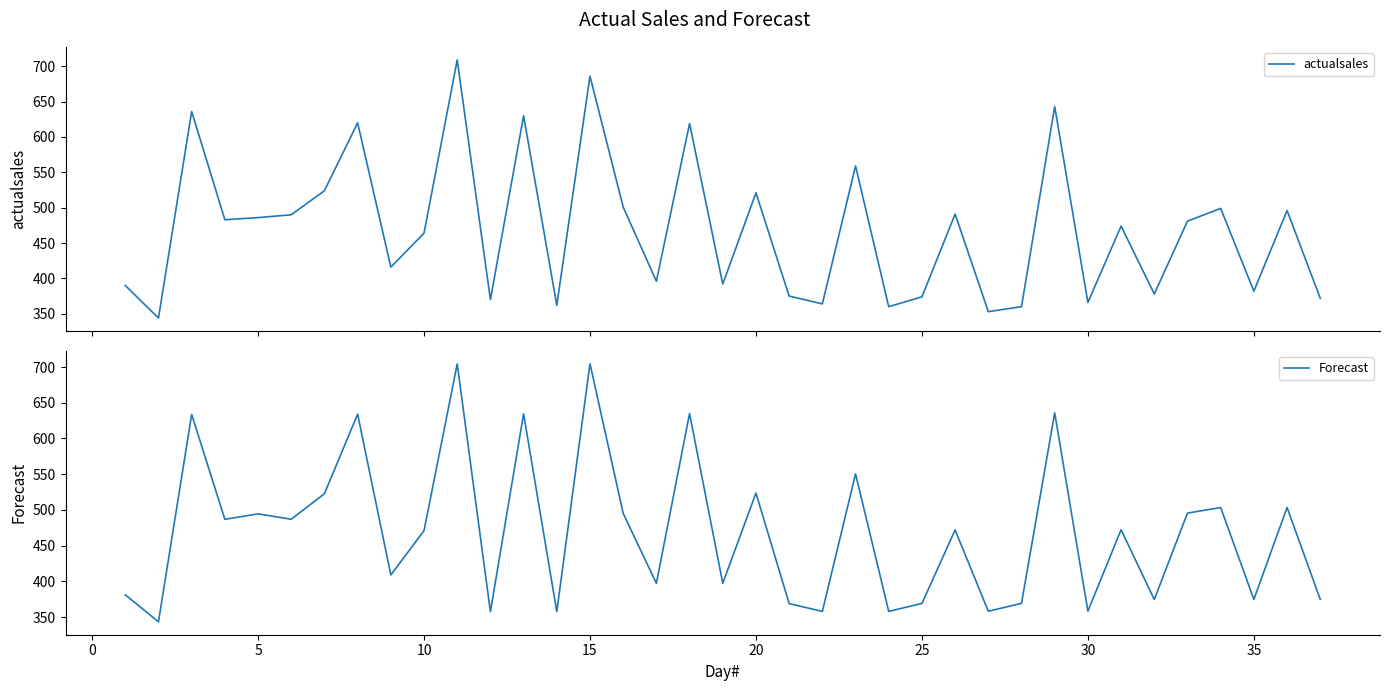

What is the minimum value for actualsales?

344